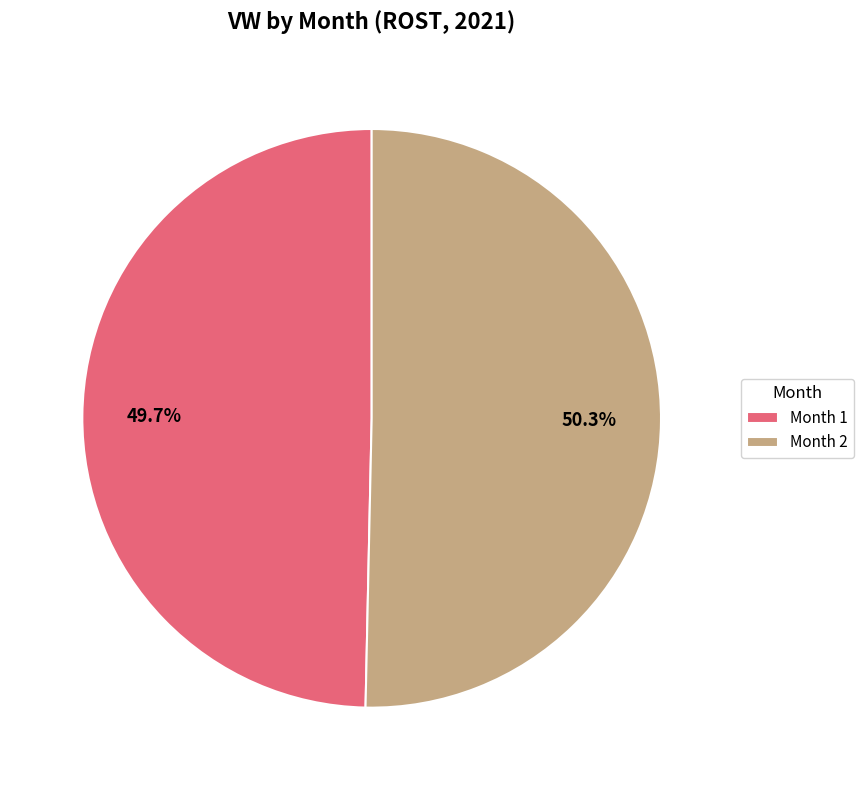

To the nearest percent, what is the difference between the largest and smallest slice percentages?

1%